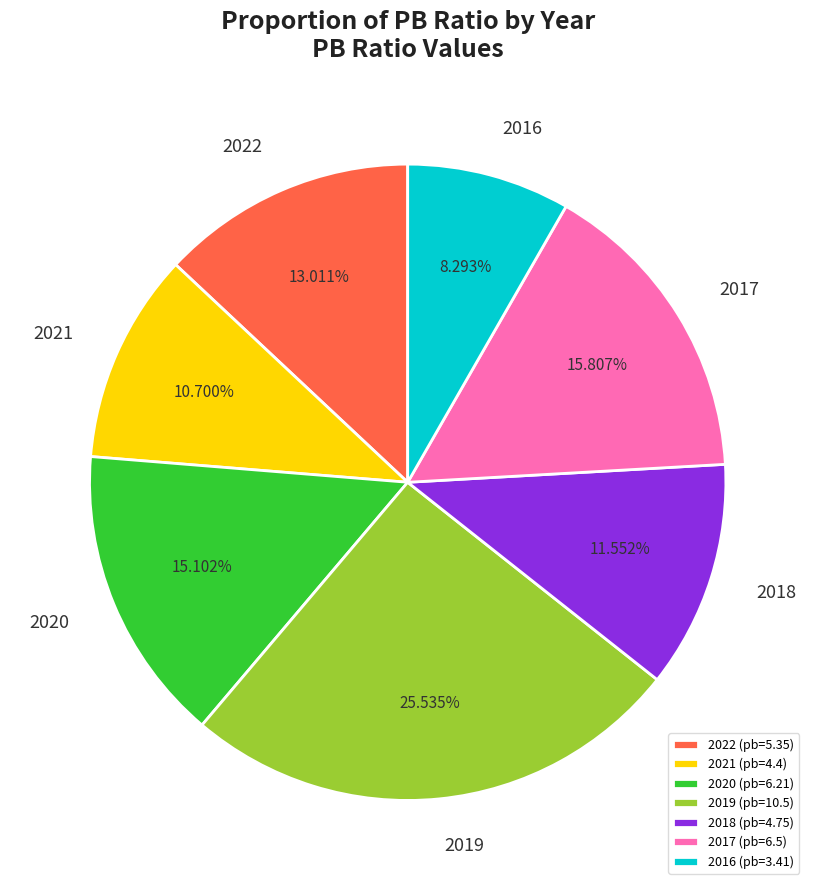

What portion of the pie excludes 2016?

91.7%